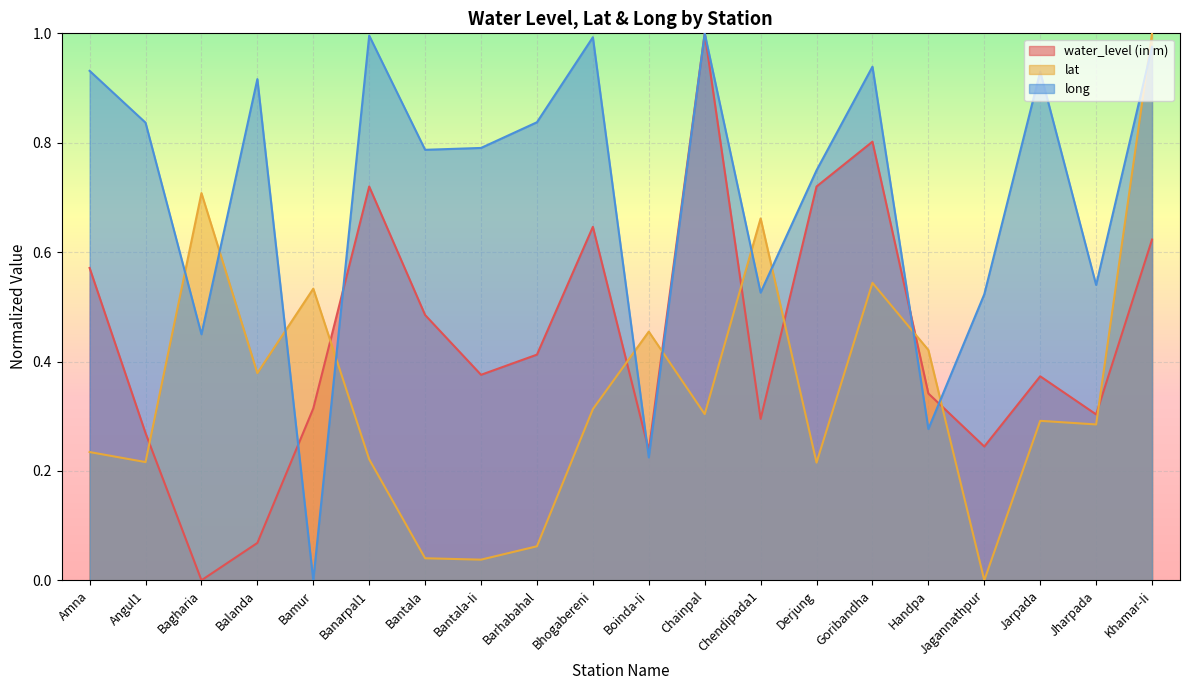

Reading right to left, extract all data points from this chart.

water_level (in m): 0.6	0.3	0.4	0.2	0.3	0.8	0.7	0.3	1.0	0.2	0.6	0.4	0.4	0.5	0.7	0.3	0.1	0.0	0.3	0.6
lat: 1.0	0.3	0.3	0.0	0.4	0.5	0.2	0.7	0.3	0.5	0.3	0.1	0.0	0.0	0.2	0.5	0.4	0.7	0.2	0.2
long: 1.0	0.5	0.9	0.5	0.3	0.9	0.7	0.5	1.0	0.2	1.0	0.8	0.8	0.8	1.0	0.0	0.9	0.4	0.8	0.9